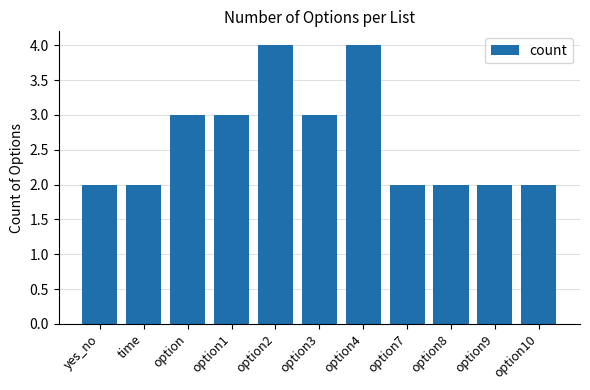

The chart shows a value of 2 at option9. True or false?

True